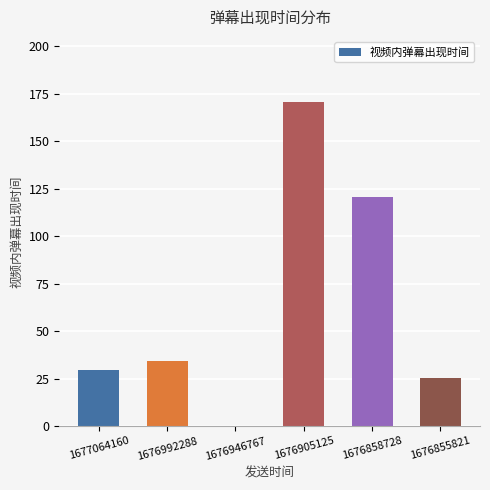

Approximately how many times larger is the value at 1676858728 compared to 1676905125?

0.7